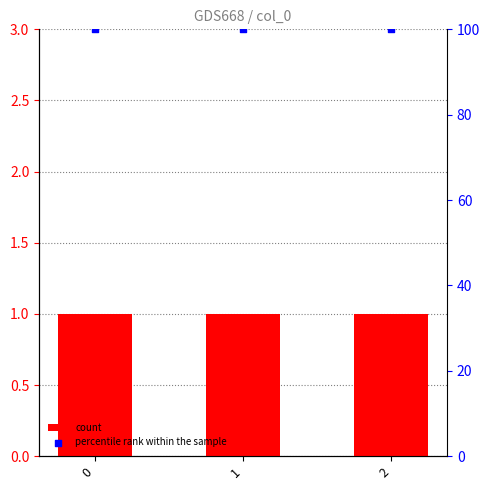

Which series contains the lowest Y value?

count